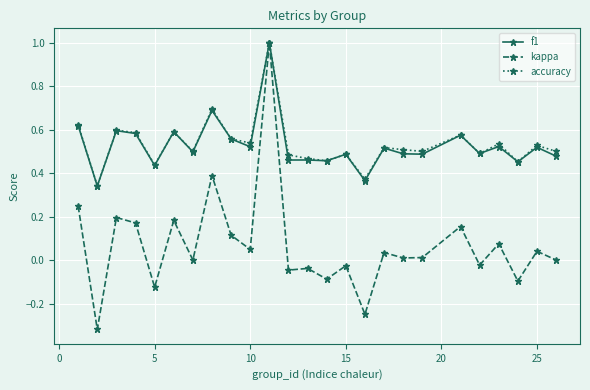

True or false: accuracy has more than 0 interior local peaks.

True